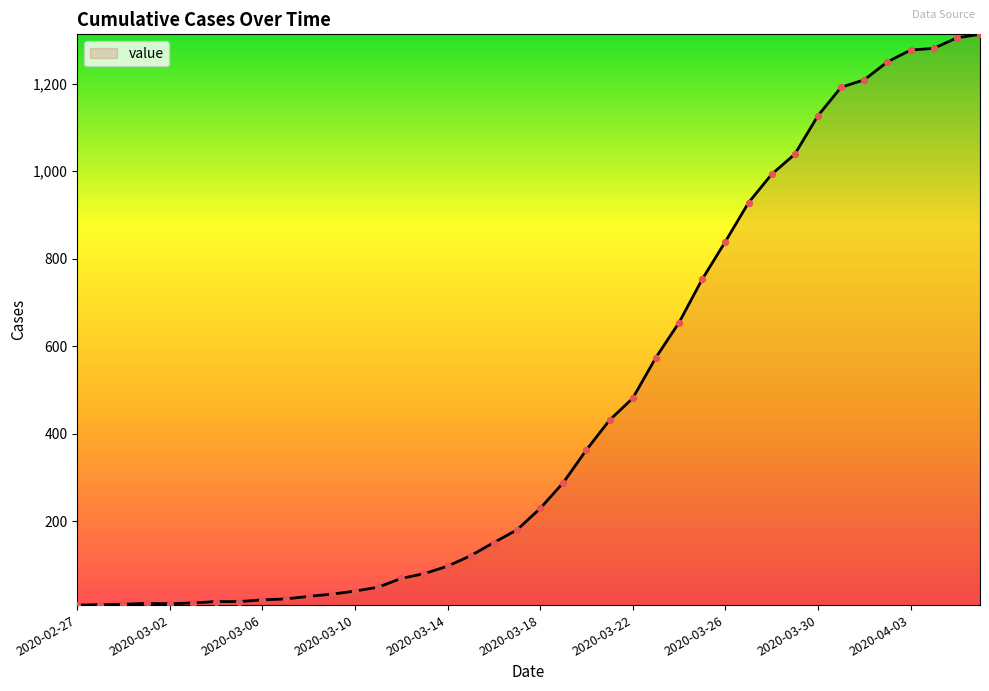

What is the greatest value displayed?

1313